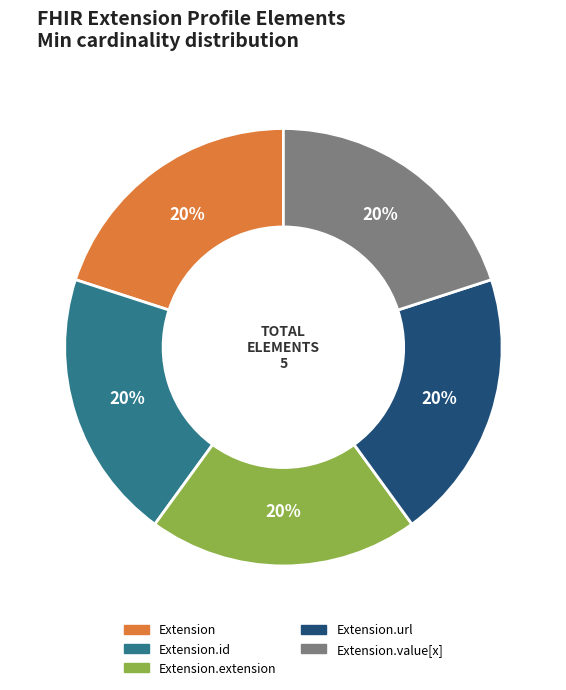

Does any single category account for the majority?

No